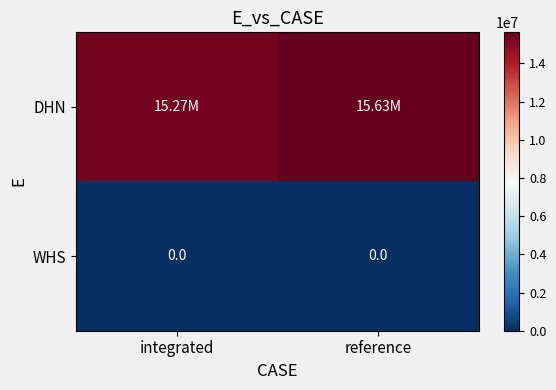

What is the total value across all series at integrated?

15266537.7